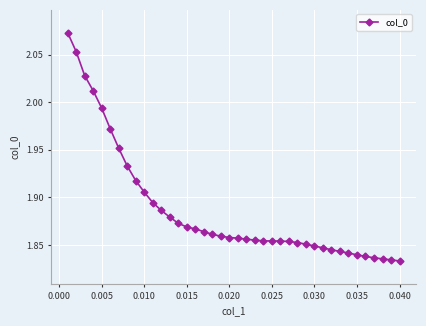

What is the sum of all values?

75.5